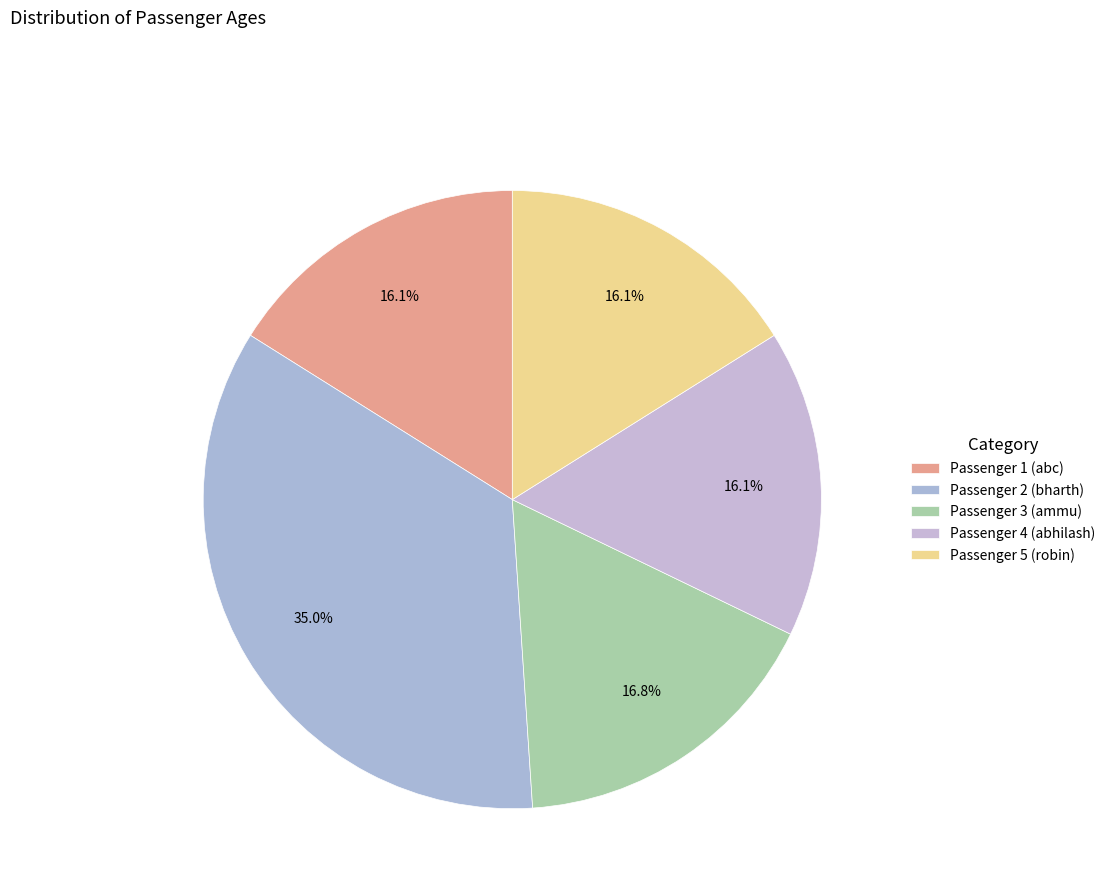

What is the total percentage of Passenger 1 (abc) and Passenger 2 (bharth)?

51.0%